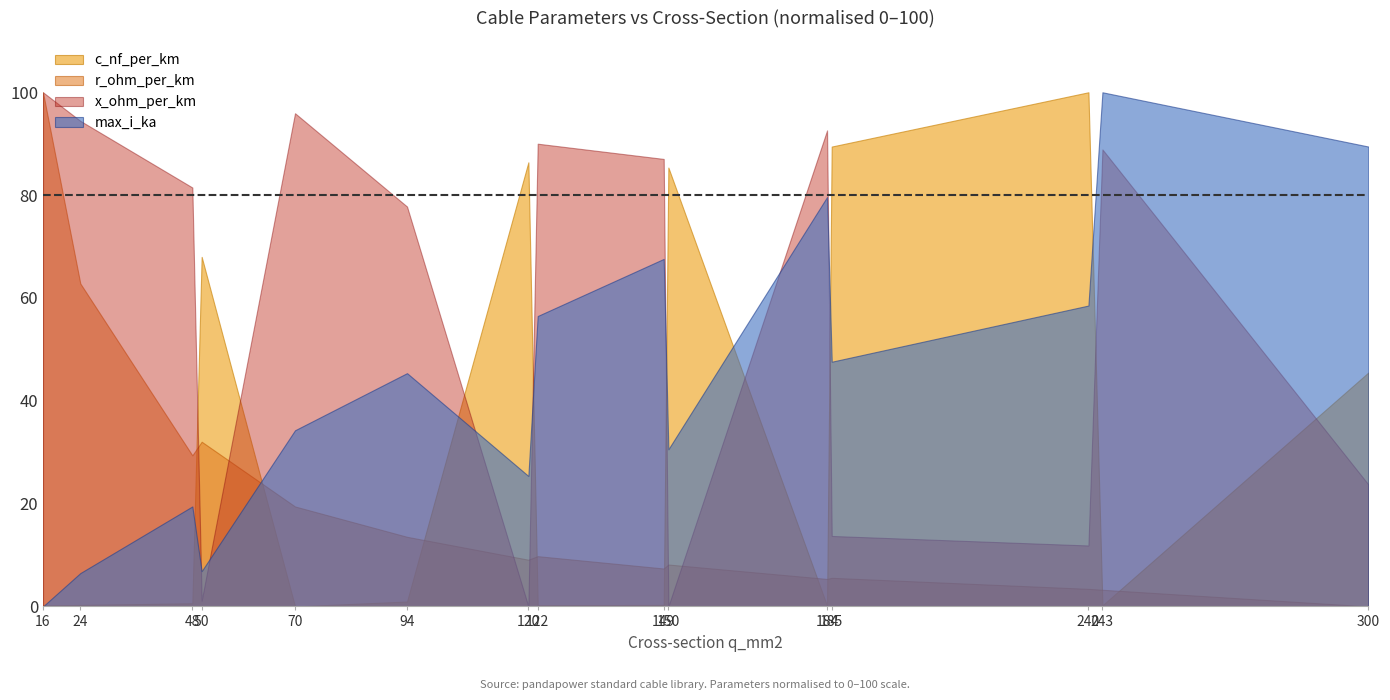

Which category has the highest value across all series?

240